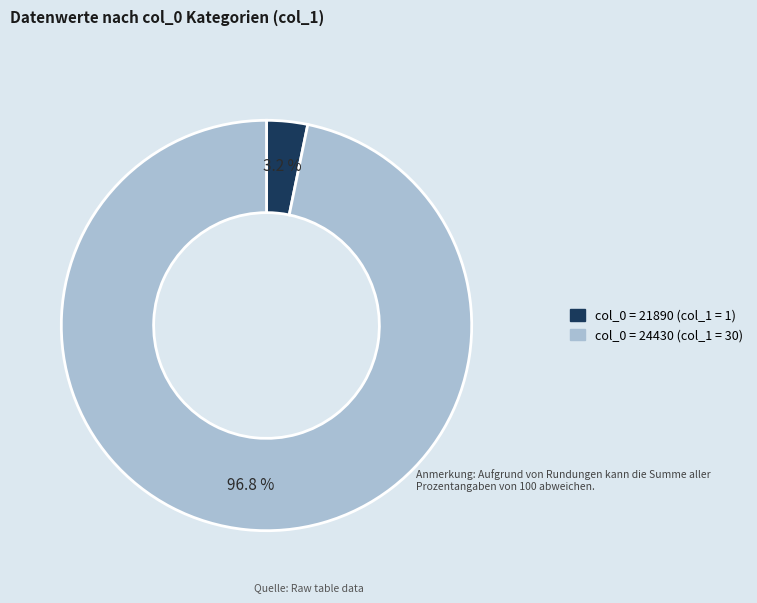

Does any single category account for the majority?

Yes